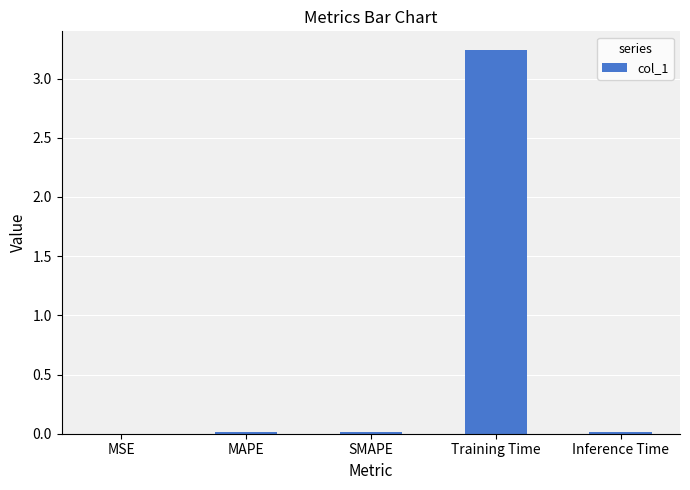

Is it true that the value at MAPE is 0.0?

True